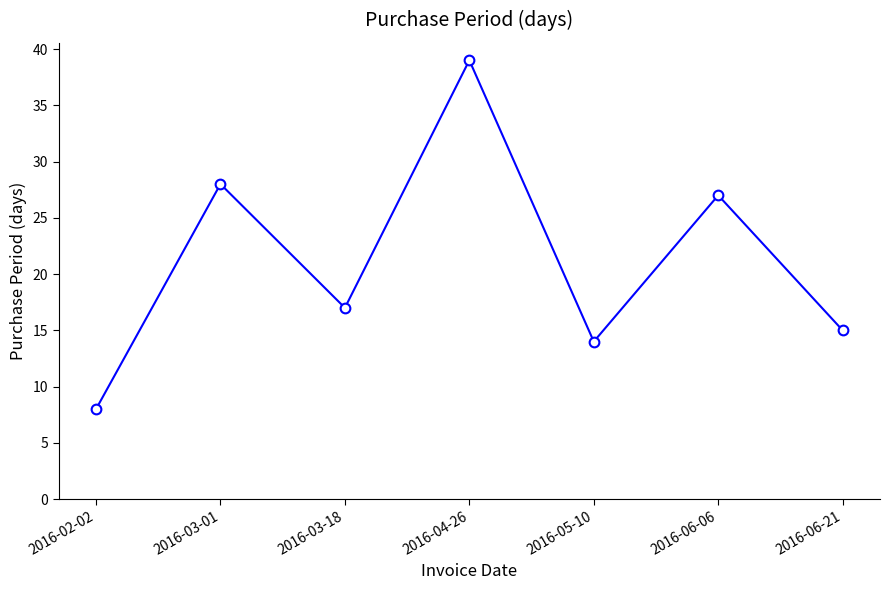

Does the chart display data point markers on the line(s)?

Yes